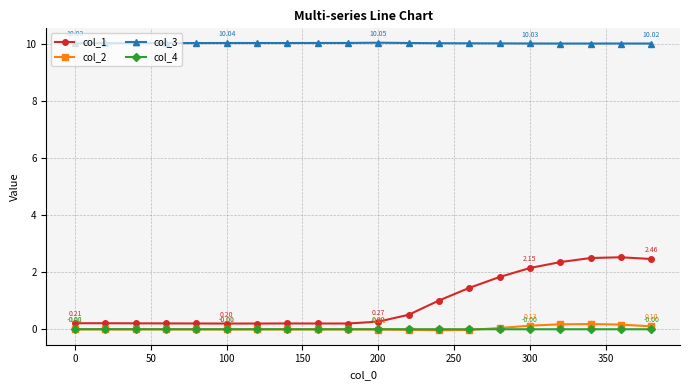

List the series in order of their peak value, lowest first.

col_4, col_2, col_1, col_3